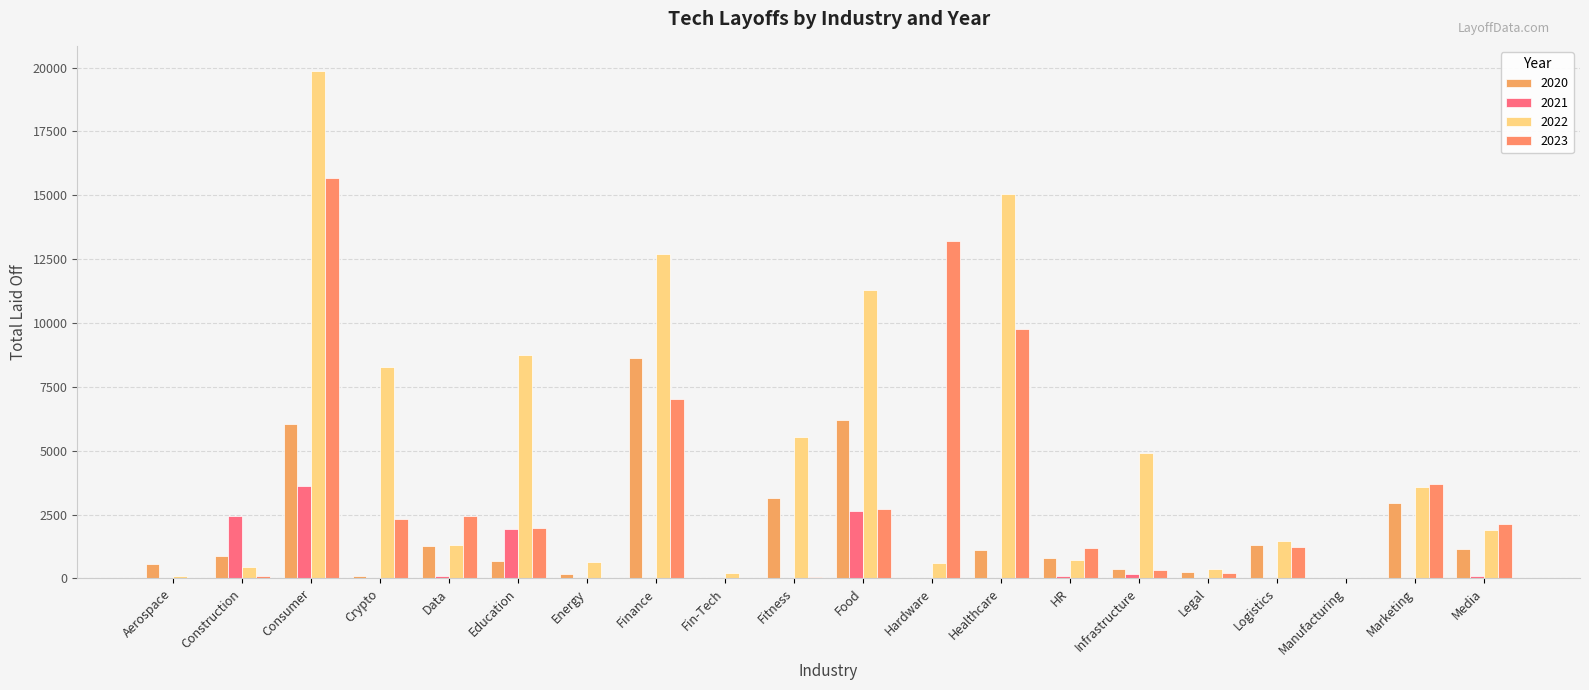

What is the difference between the highest and lowest values at Aerospace?

561